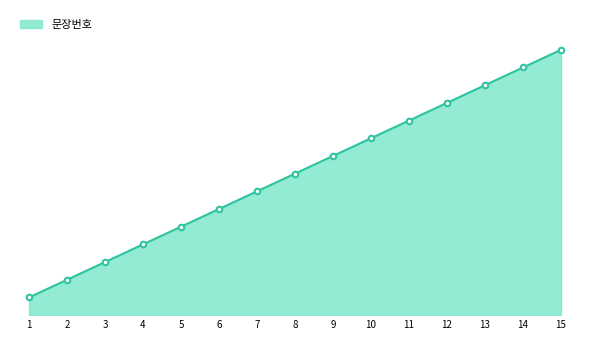

What is the difference between the maximum and minimum values?

14